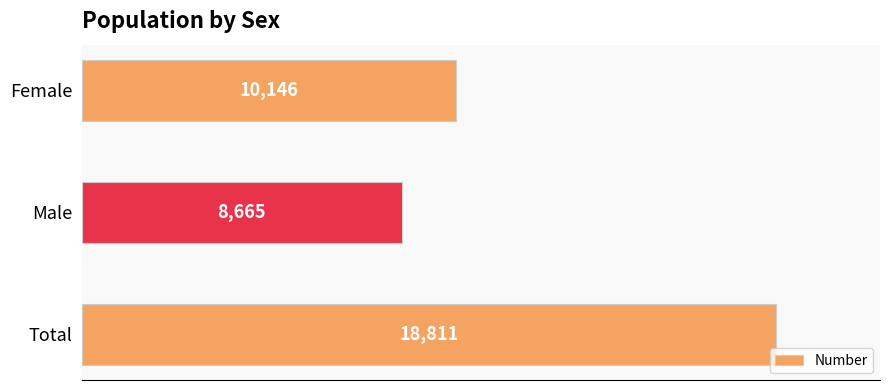

What is the value of the 3rd bar from the top?

18811